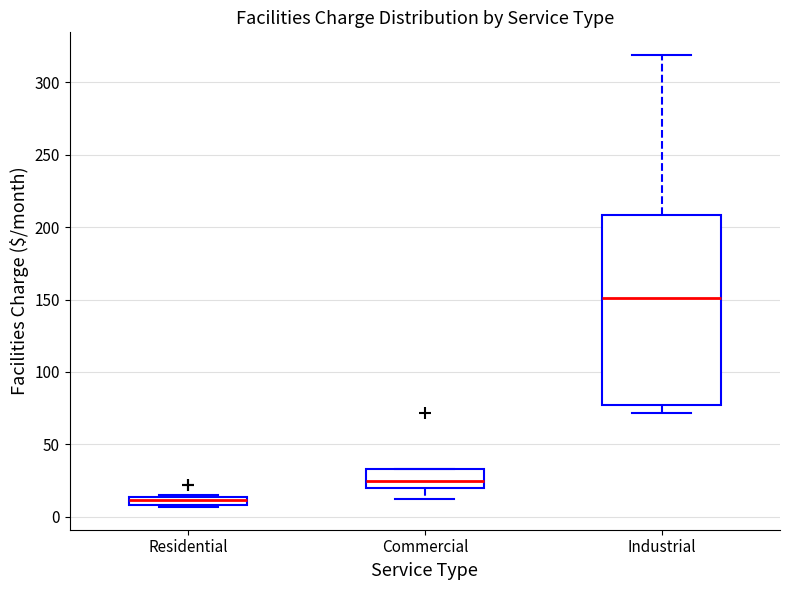

Which box is the tallest, from its lower edge to its upper edge?

Industrial